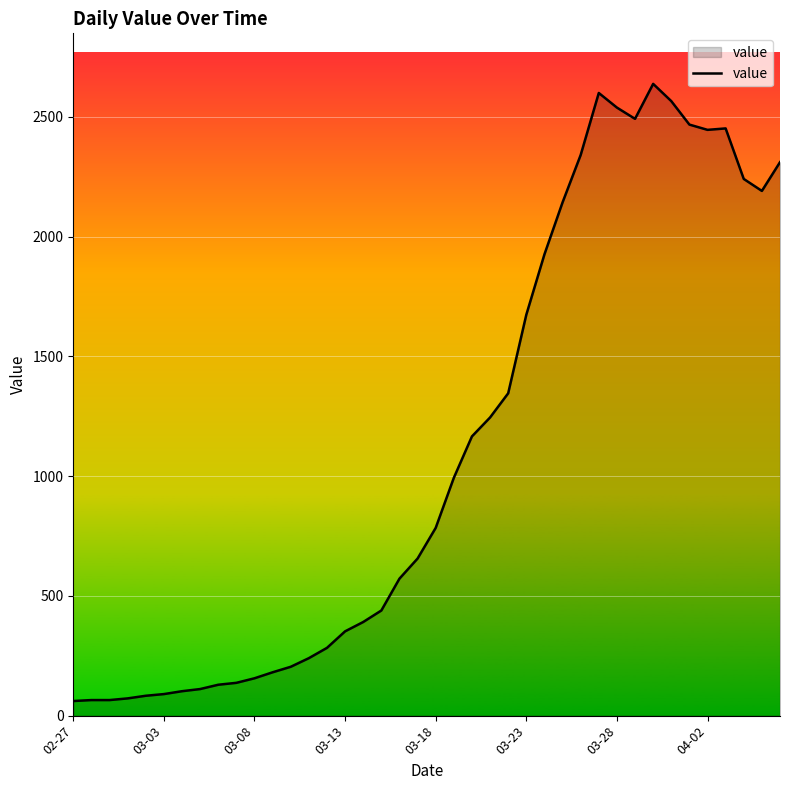

What is the minimum value shown in the chart?

61